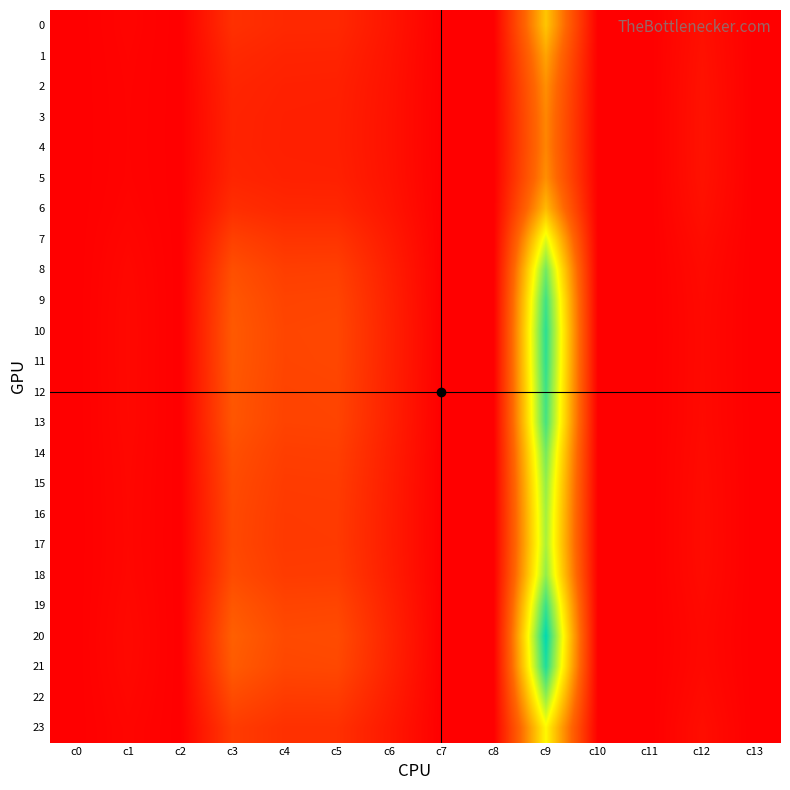

Which series has the largest range (max minus min)?

20